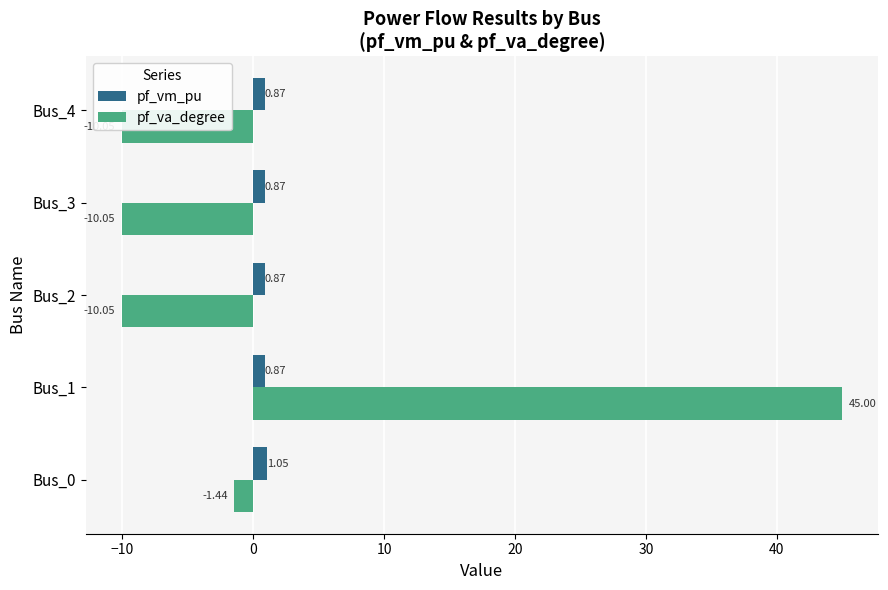

Which series changed the most between Bus_1 and Bus_3?

pf_va_degree